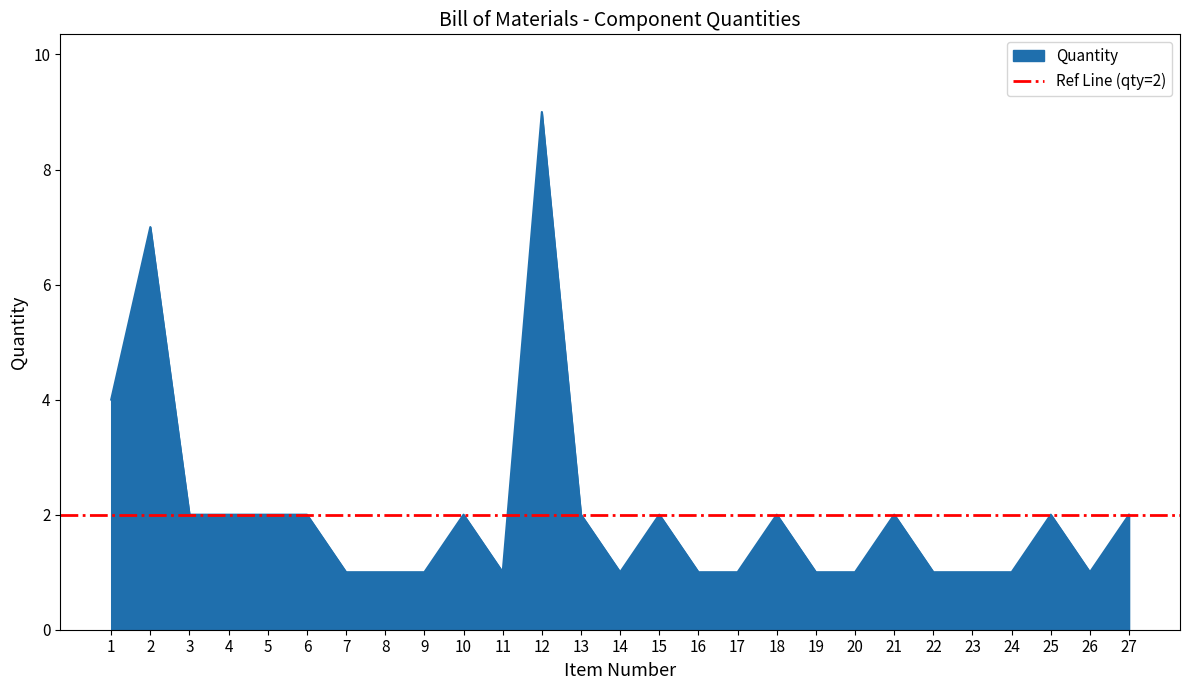

Between 14 and 26, which is larger?

14